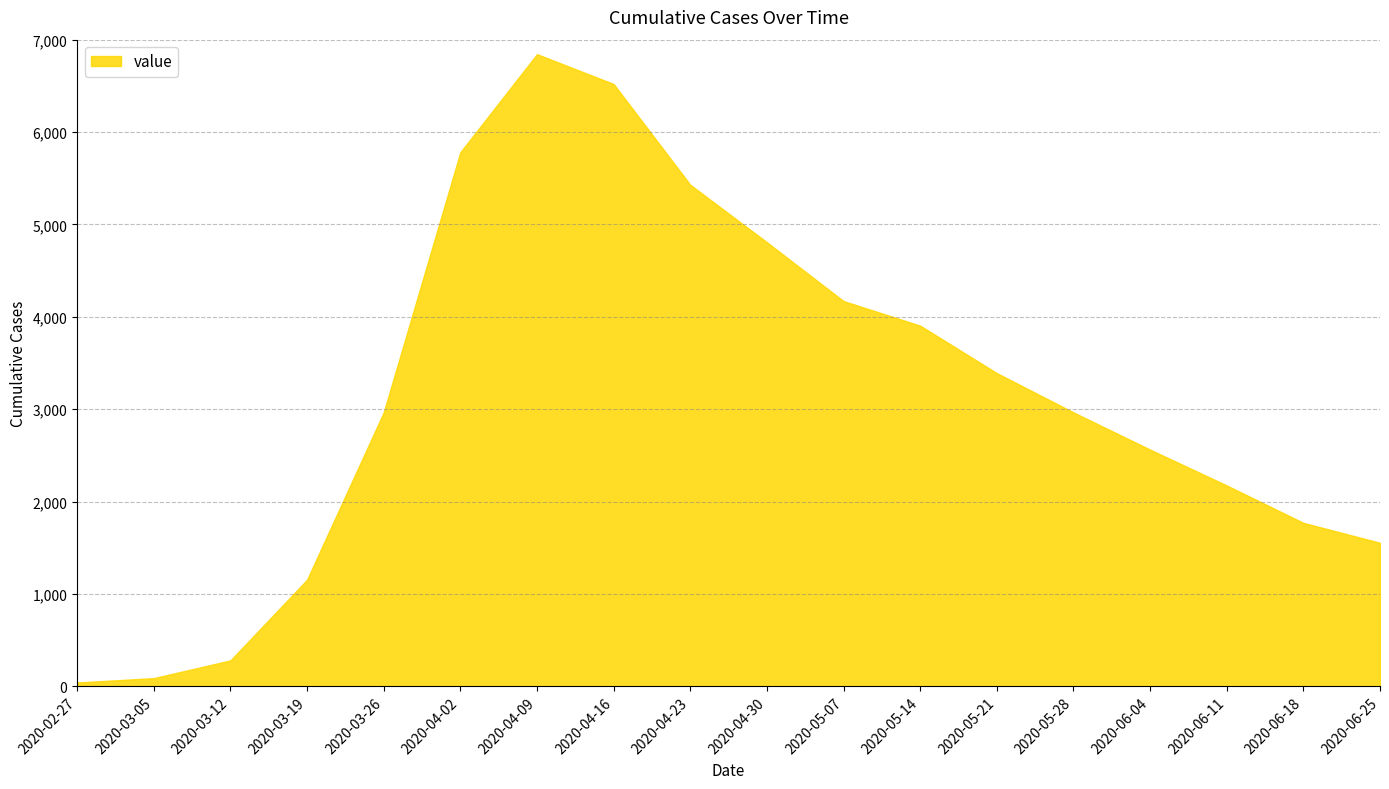

The chart shows a value of 3904 at 2020-05-14. True or false?

True